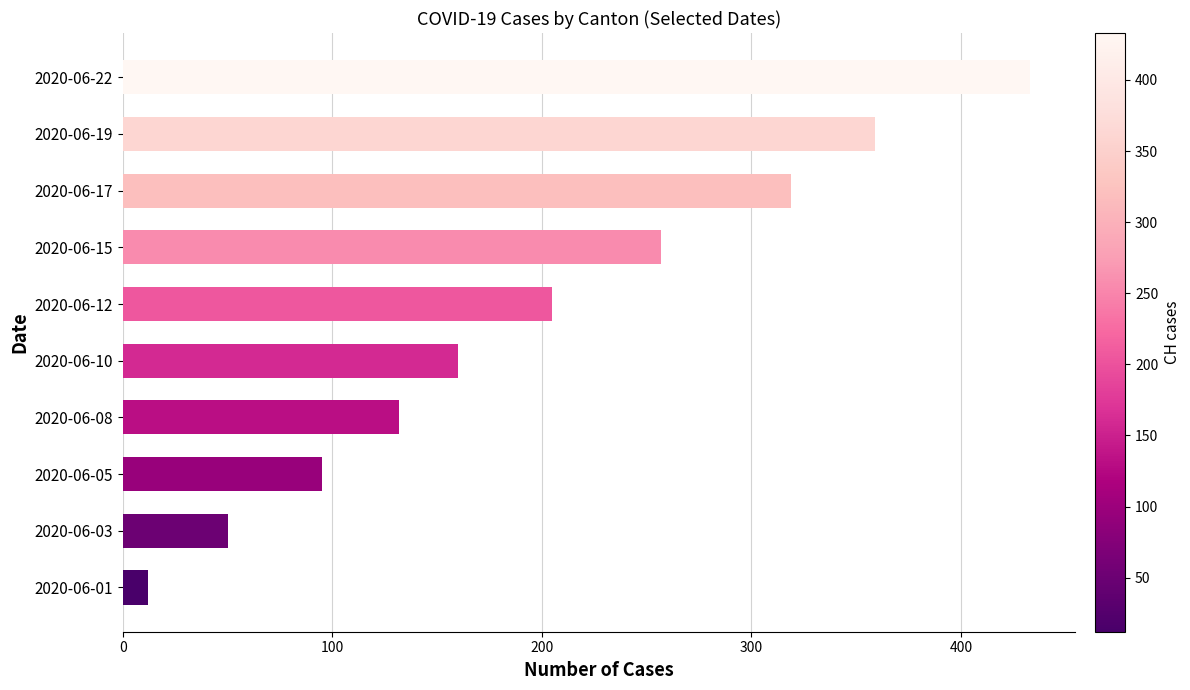

Where is the data nearest to the value 222?

2020-06-12